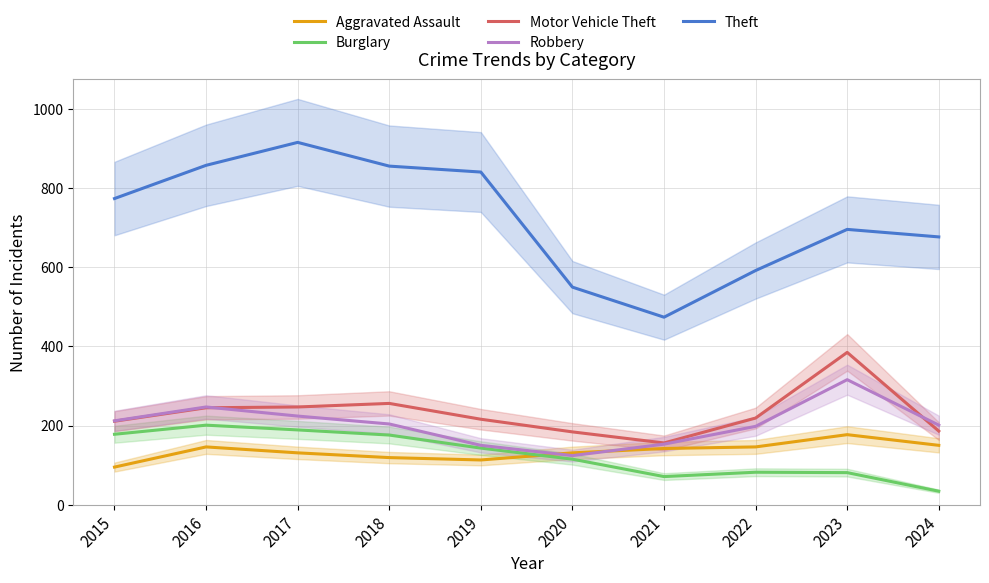

Reading left to right, extract all data points from this chart.

Aggravated Assault: 2015=95	2016=146	2017=131	2018=119	2019=113	2020=131	2021=142	2022=146	2023=177	2024=150
Burglary: 2015=178	2016=201	2017=189	2018=176	2019=143	2020=115	2021=71	2022=82	2023=81	2024=34
Motor Vehicle Theft: 2015=211	2016=245	2017=247	2018=256	2019=216	2020=184	2021=156	2022=219	2023=385	2024=186
Robbery: 2015=212	2016=247	2017=224	2018=204	2019=150	2020=124	2021=153	2022=198	2023=316	2024=201
Theft: 2015=774	2016=858	2017=916	2018=856	2019=841	2020=550	2021=474	2022=592	2023=696	2024=677